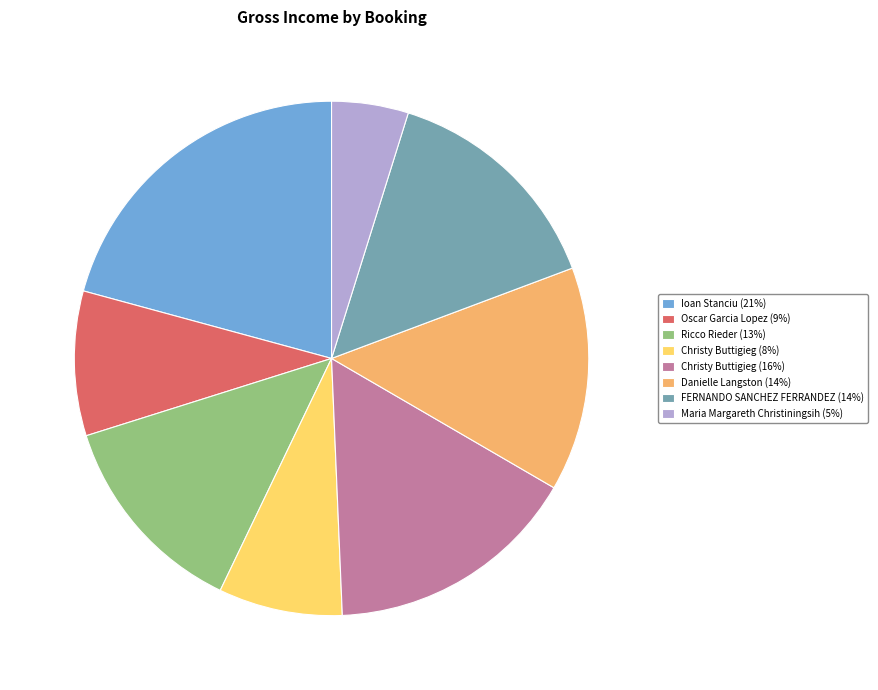

Do FERNANDO SANCHEZ FERRANDEZ (14%) and Ricco Rieder (13%) together represent more than half of the pie?

No